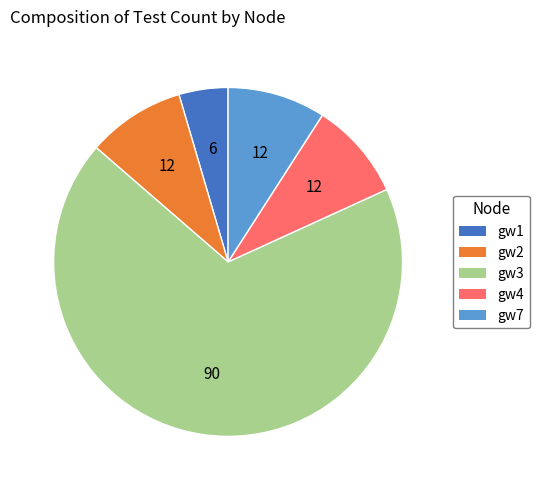

Is gw3 the majority of the pie?

Yes